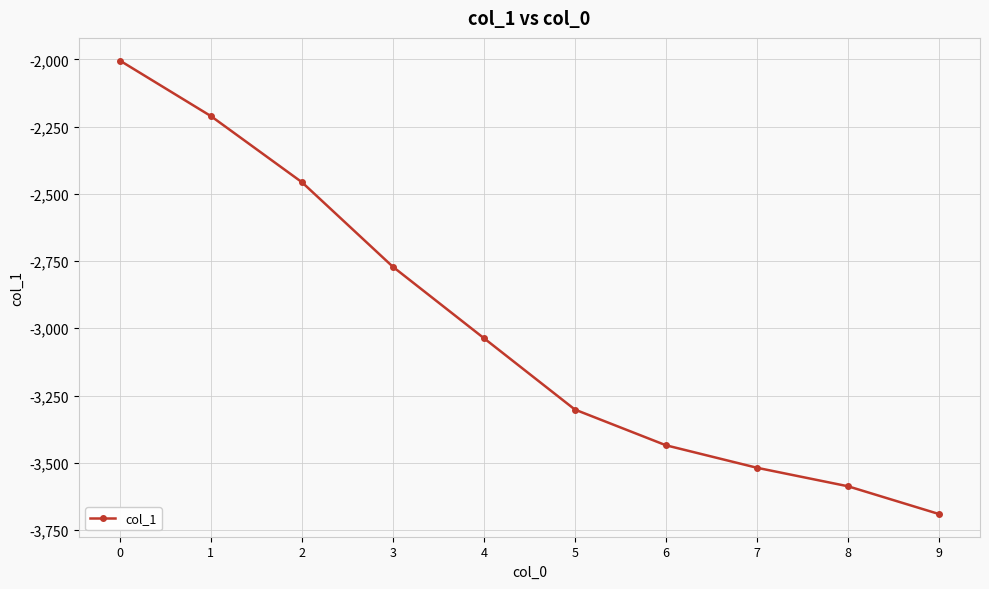

Reading left to right, what are all the values shown in this chart?

-2004.4	-2210.9	-2456.7	-2771.4	-3036.9	-3302.4	-3435.2	-3518.8	-3587.6	-3690.9